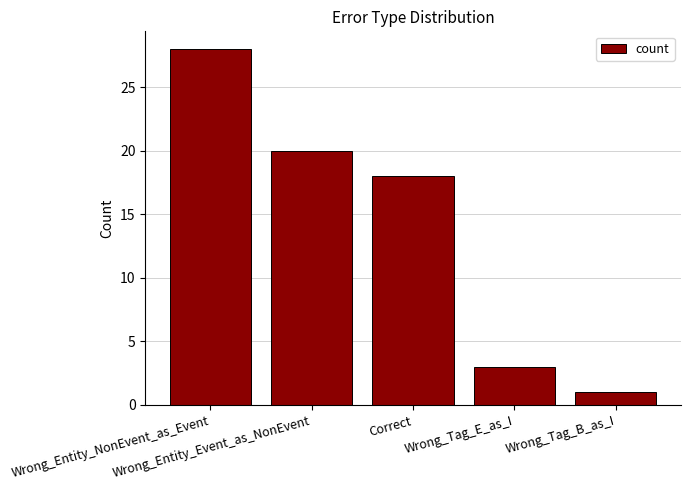

What is the approximate value at Correct, to the nearest 10?

20